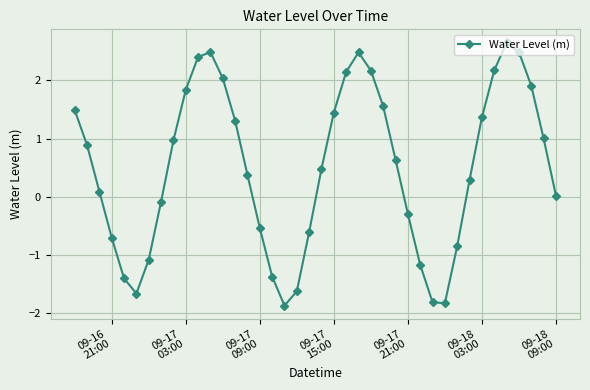

How many interior local peaks (higher than both neighbors) does the data have?

3